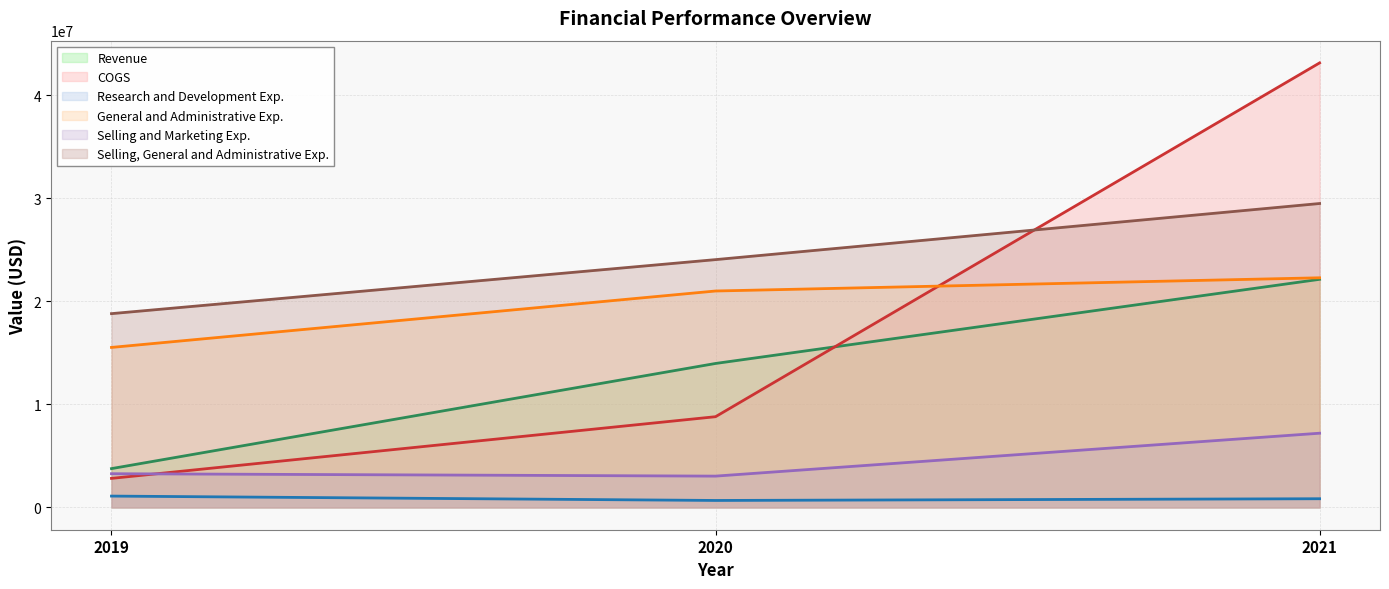

What is the difference between the highest and lowest values at 2019?

17694000